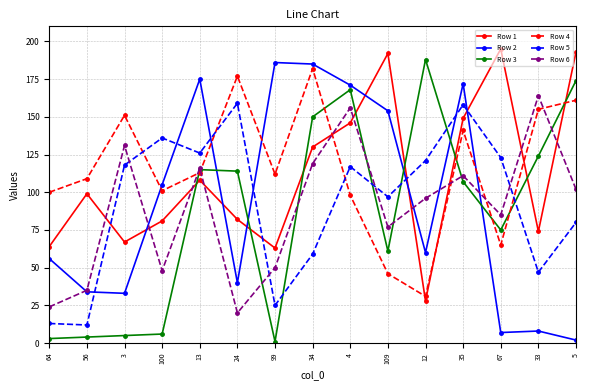

True or false: Row 6 has a value of 111 at 35.

True